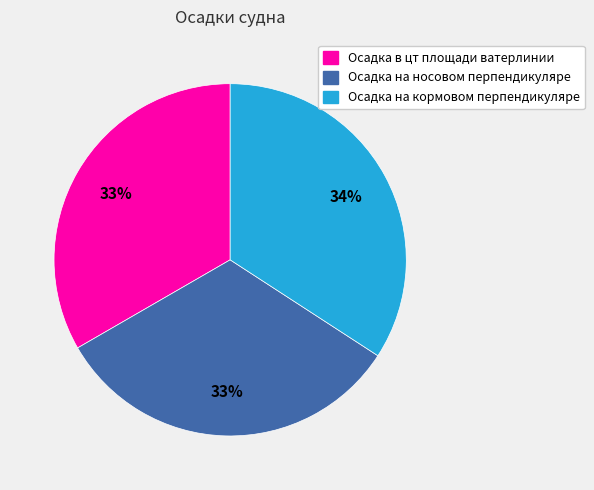

Is the sum of Осадка на кормовом перпендикуляре and Осадка в цт площади ватерлинии greater than half?

Yes